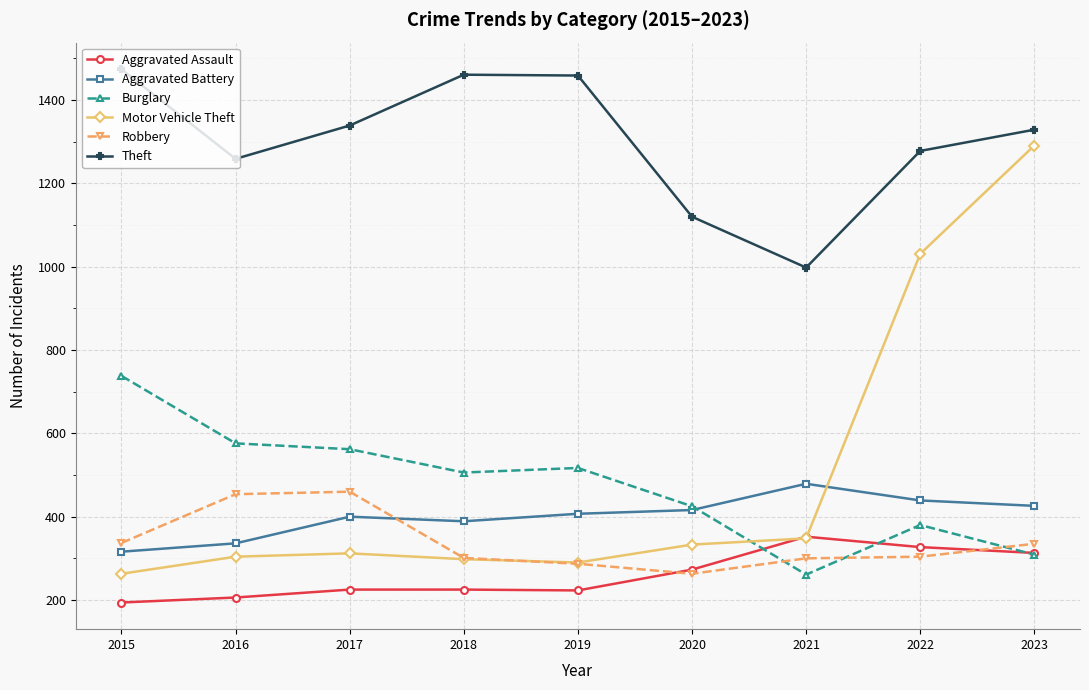

True or false: Theft and Burglary cross at least once.

False